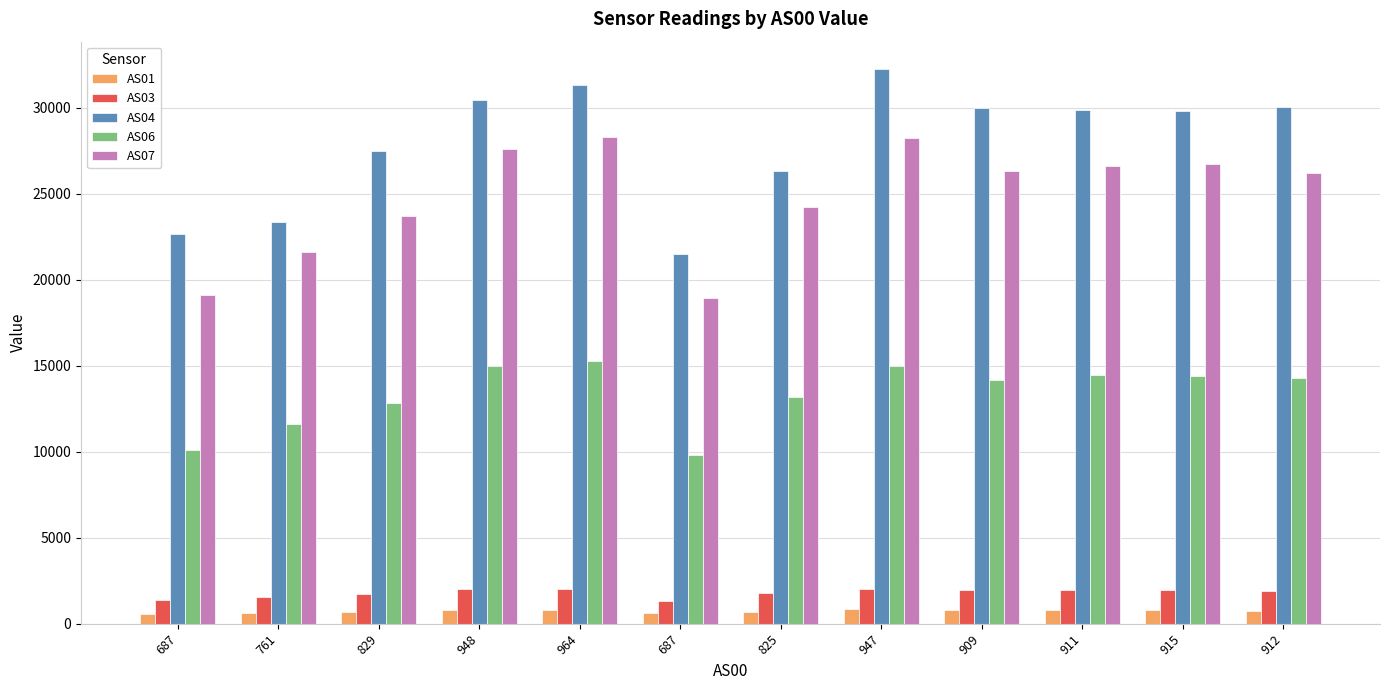

What is the smallest value displayed?

583